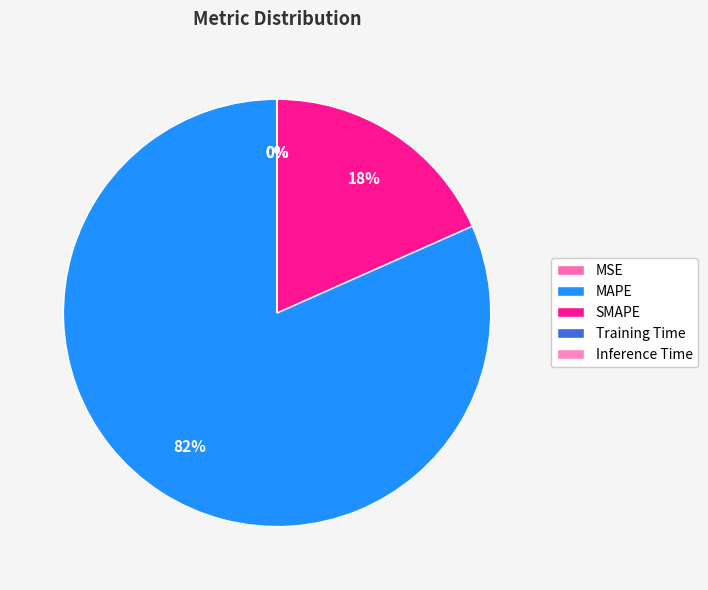

Is it true that Training Time is 14% of the pie?

False